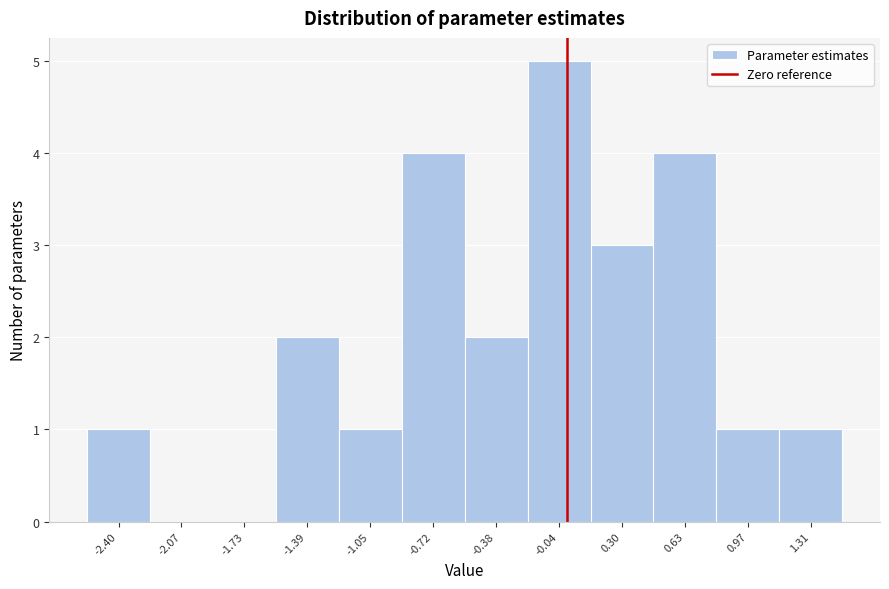

Over which range of the x-axis is the bar tallest?

-0.20 to 0.15